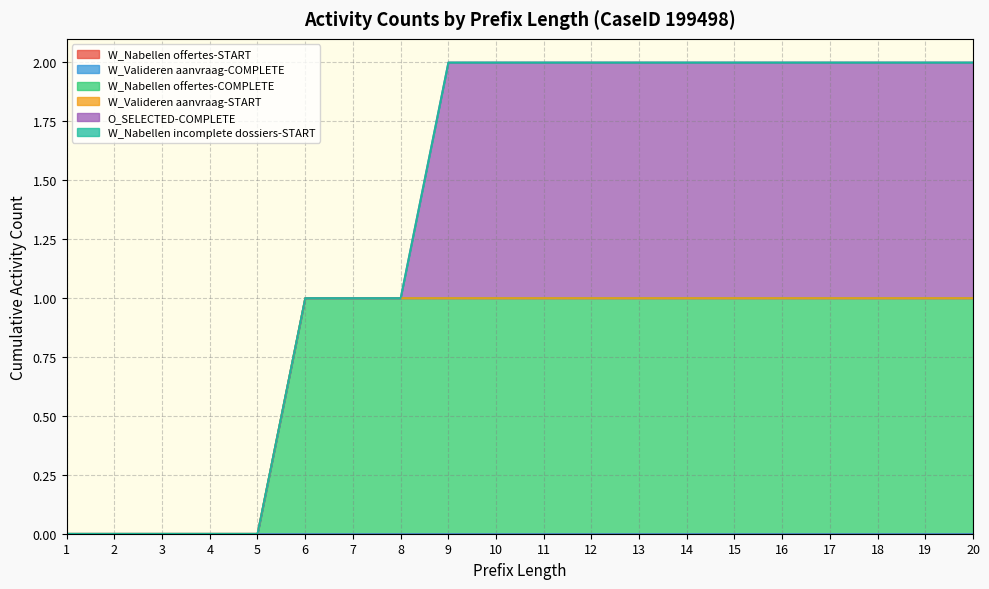

Which label corresponds to the smallest value in the chart?

1